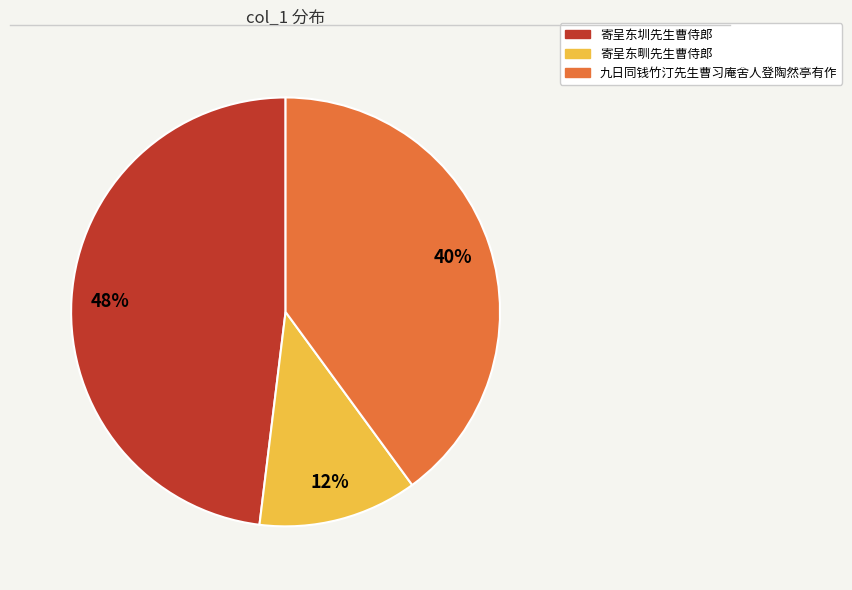

The 寄呈东圳先生曹侍郎 slice represents 39% of the pie. True or false?

False